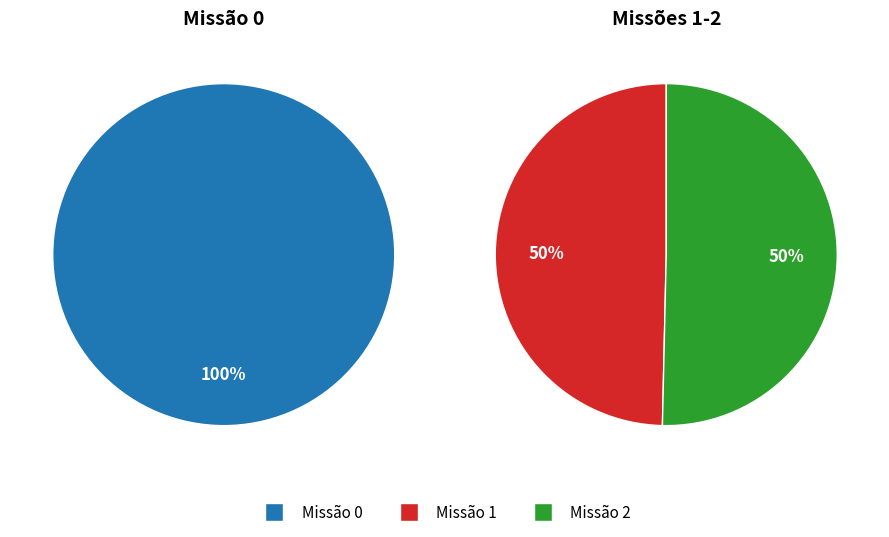

Count the number of slices in the pie.

3